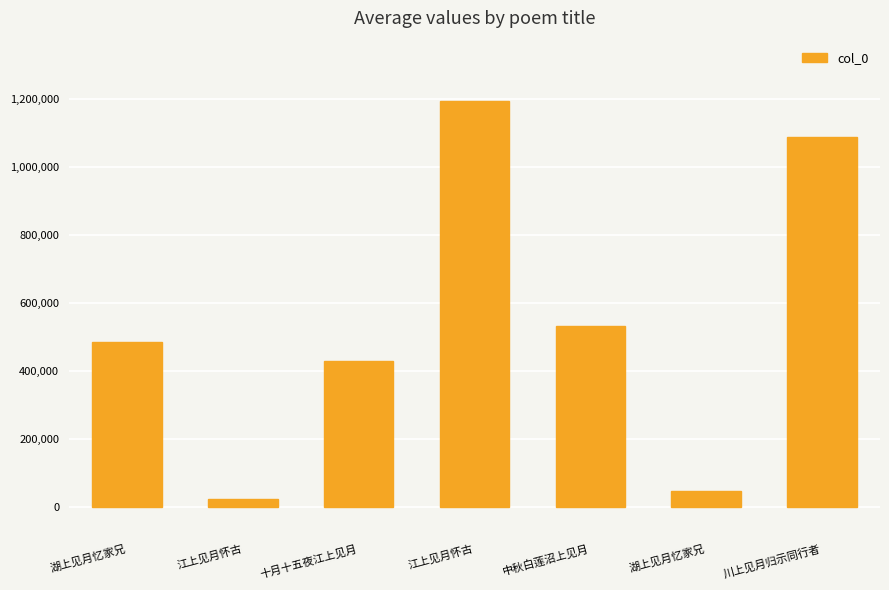

At which label does the data first exceed 485211?

江上见月怀古